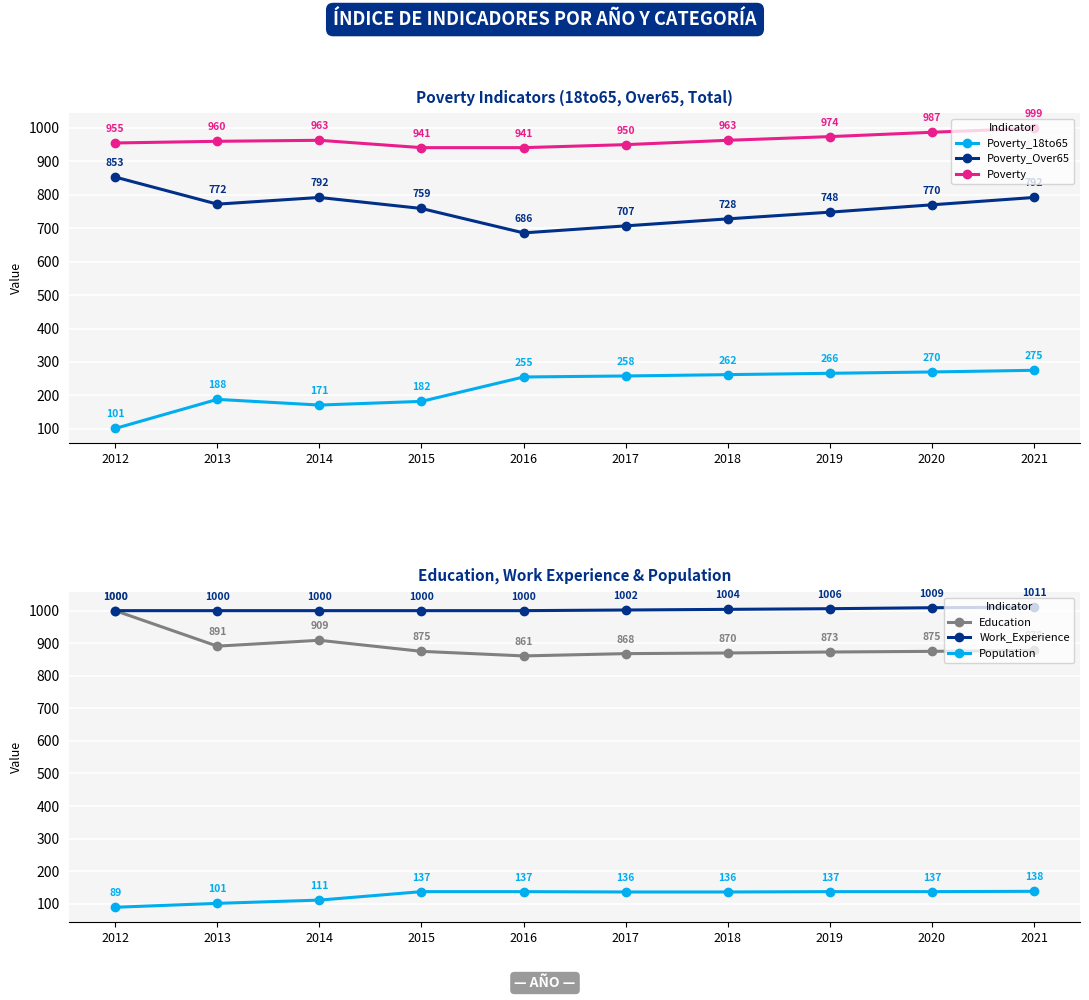

How many values in the Work_Experience series are below 1002?

5